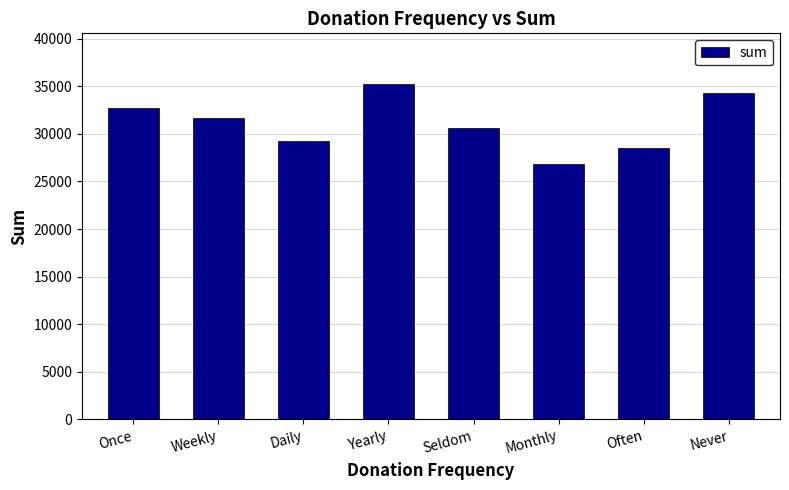

Which label corresponds to the smallest value in the chart?

Monthly